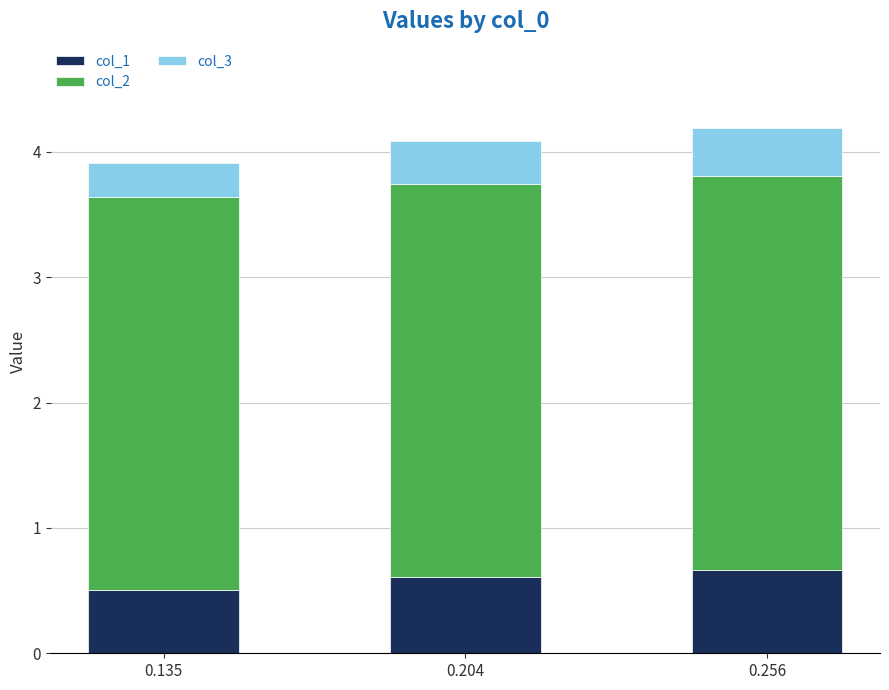

At which label does col_1 reach its minimum?

0.135